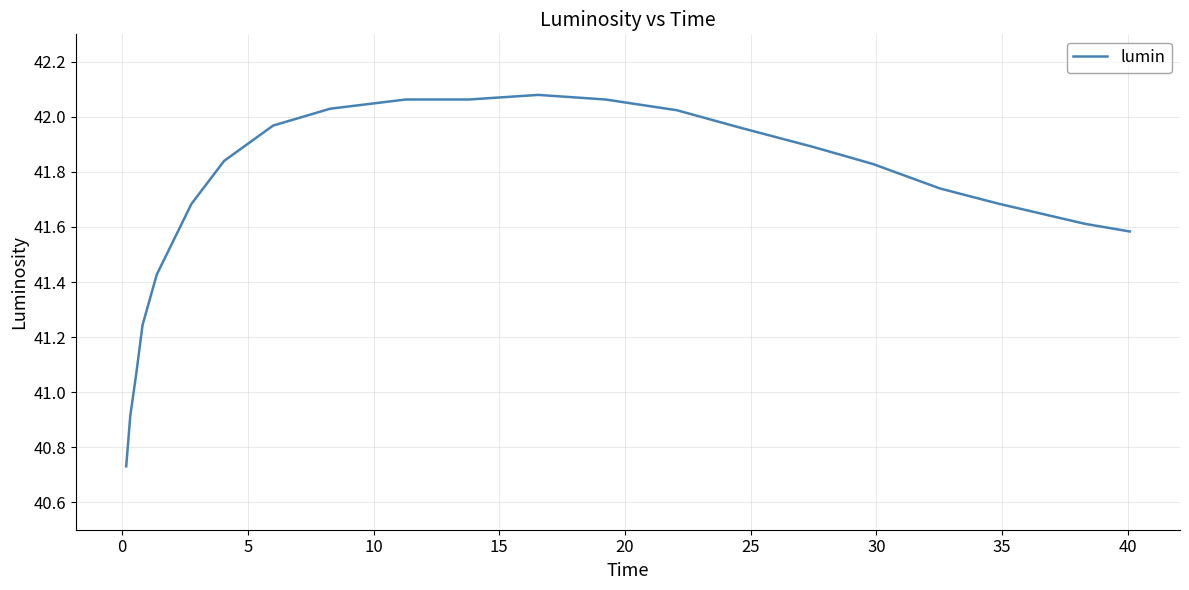

How many series are shown in this chart?

1